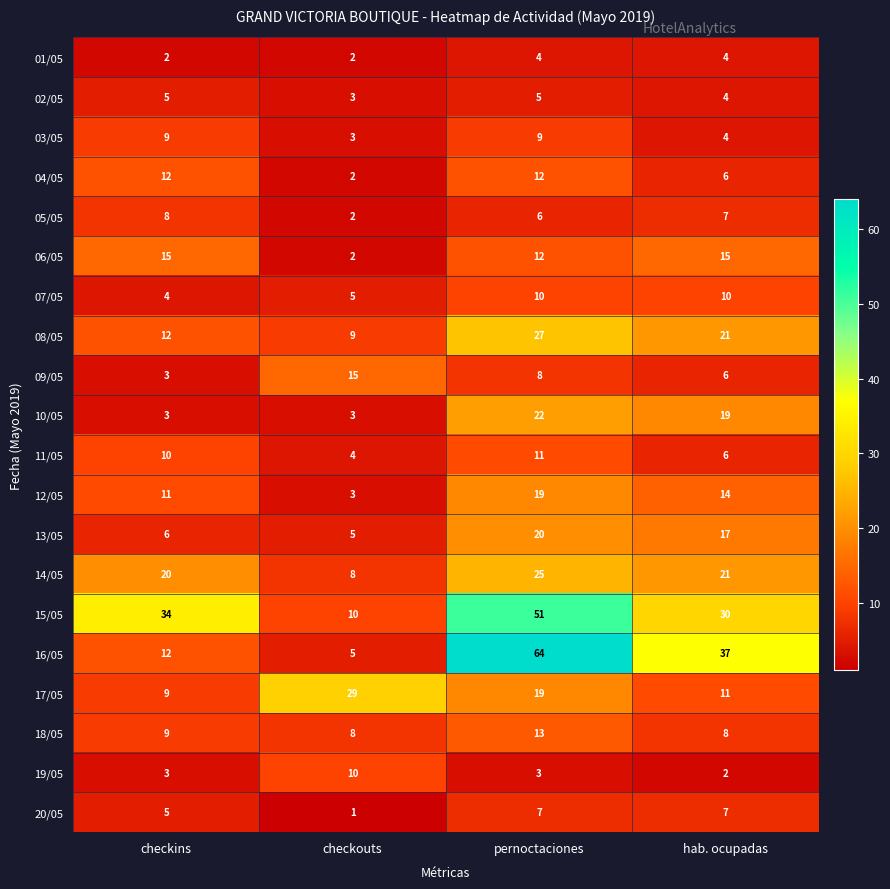

Which series changed the most between checkins and checkouts?

15/05